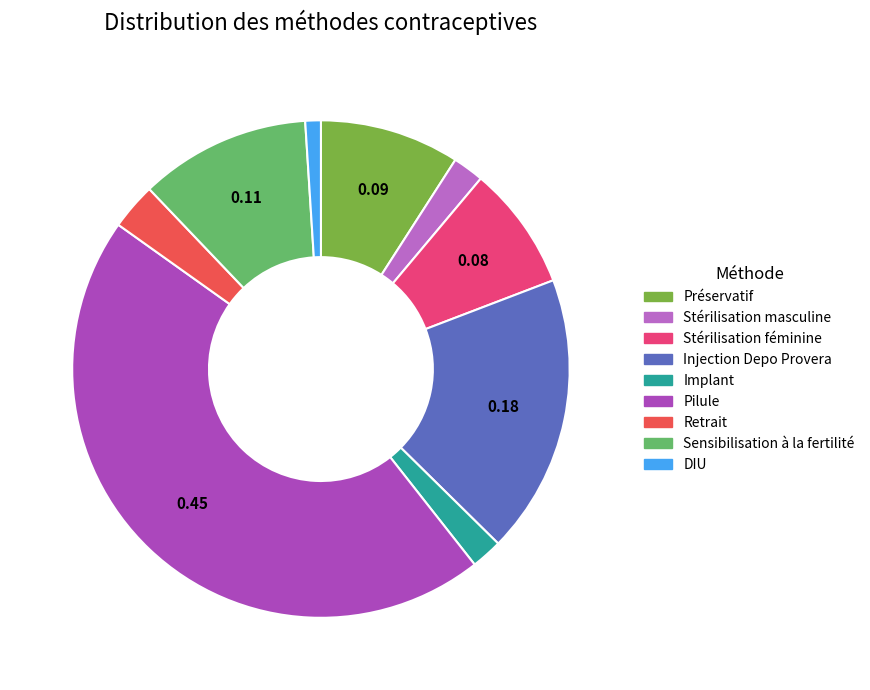

Is there a majority slice in this chart?

No